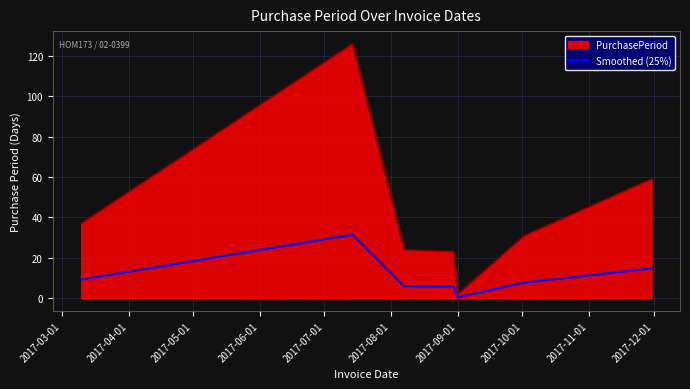

What is the greatest value displayed?

126.0